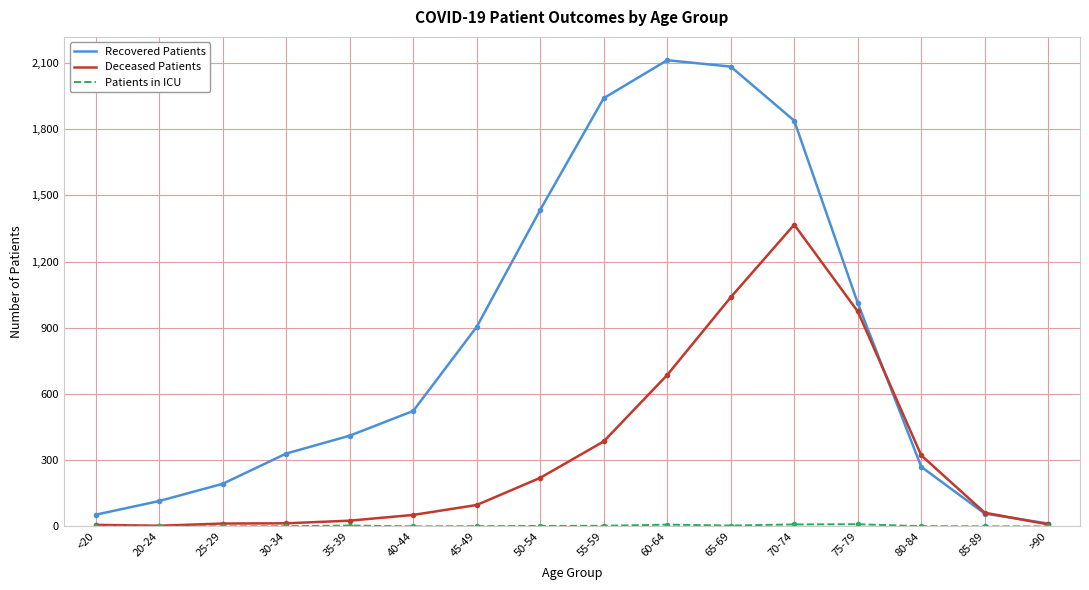

What is the greatest value displayed?

2112